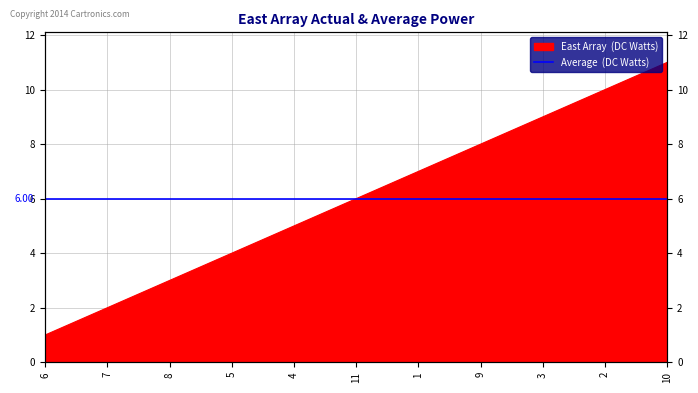

What is the sum of all values?

66